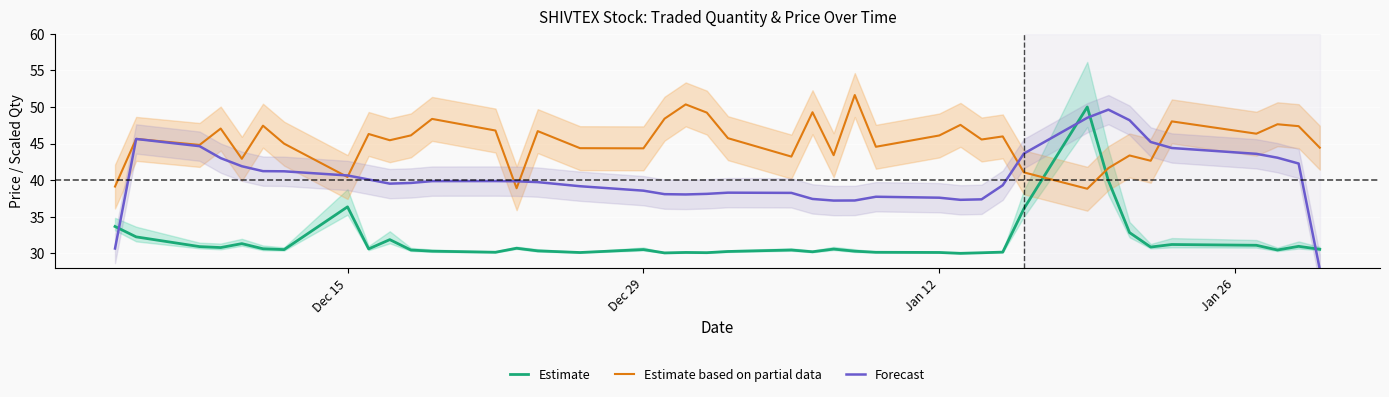

What is the minimum value for Estimate?

30.0